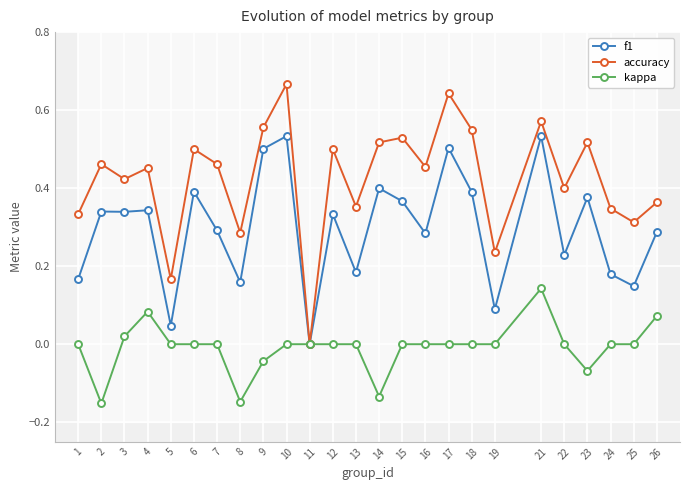

What is the spread (max minus min) of values at 25?

0.3